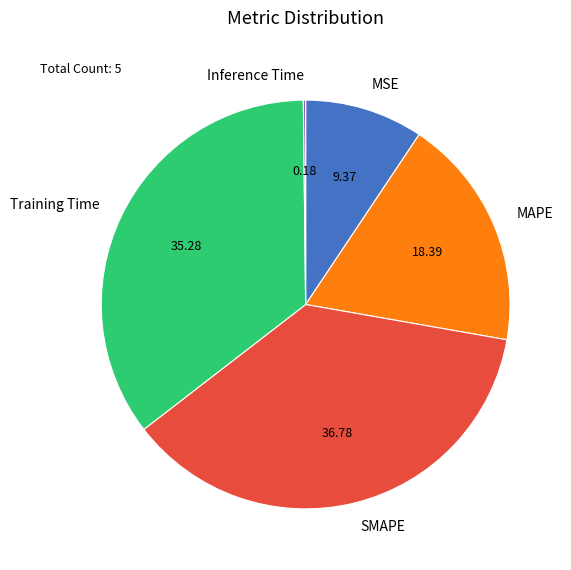

Is there a majority slice in this chart?

No